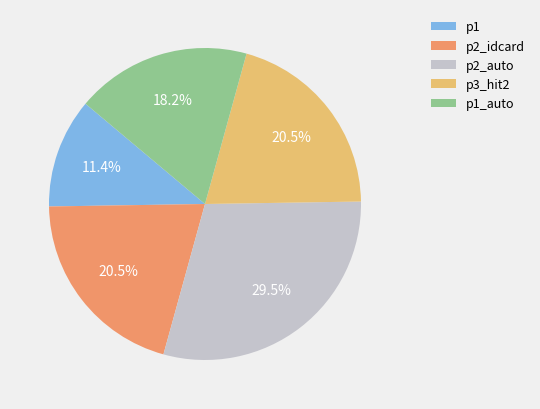

What is the ratio of the value at p2_auto to the value at p2_idcard?

1.4